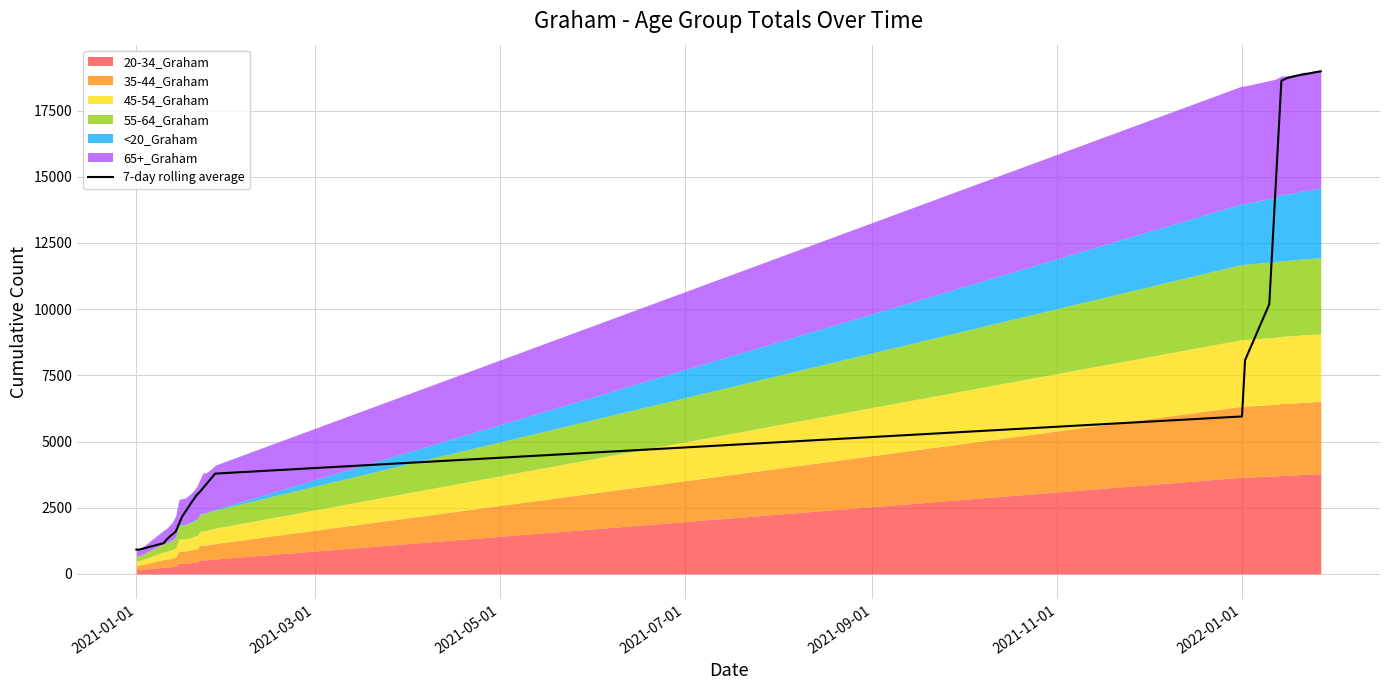

What is the highest value of the 7-day rolling average series?

18984.7